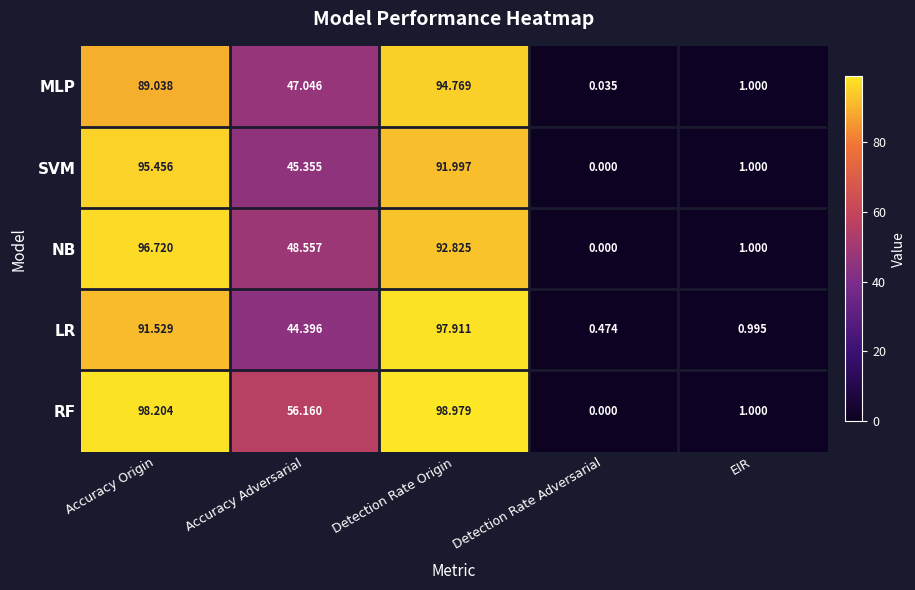

Which series has the widest spread of values?

RF